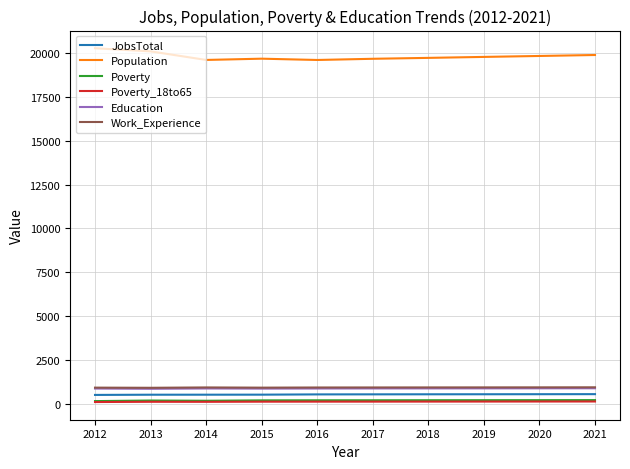

Which series has the largest range (max minus min)?

Population